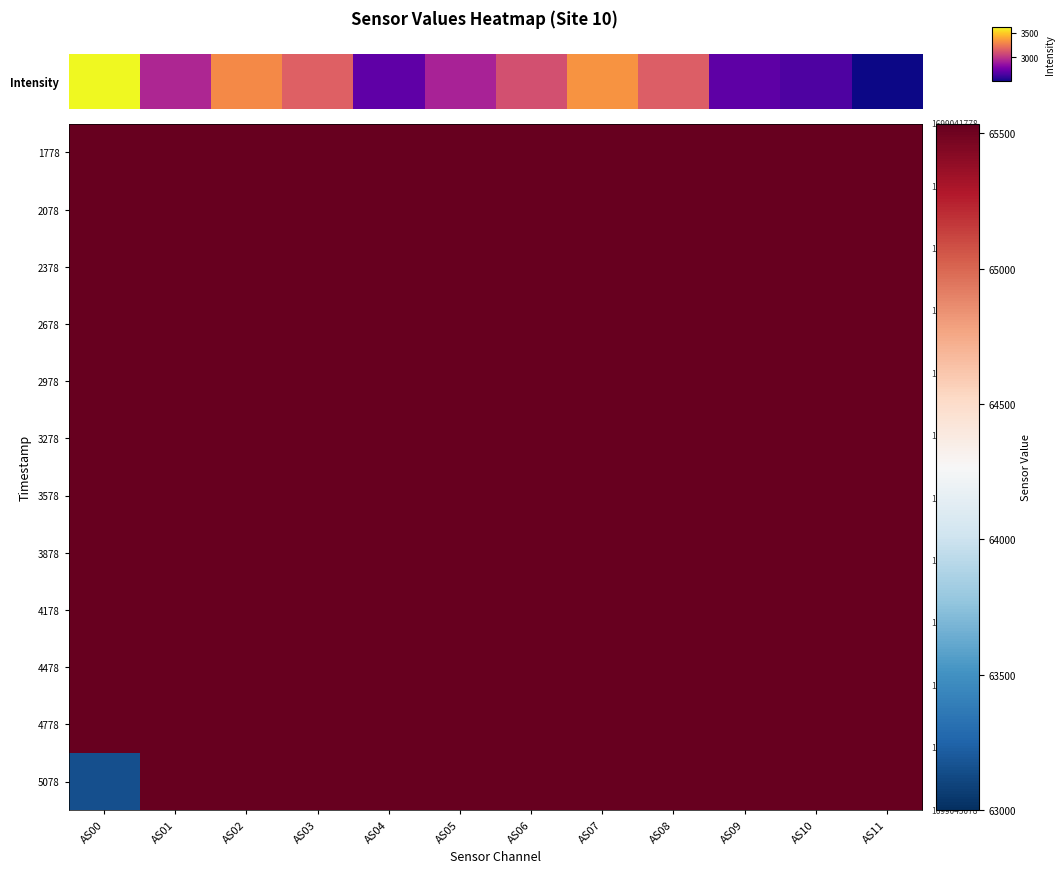

Which series has the largest total across all categories?

1778